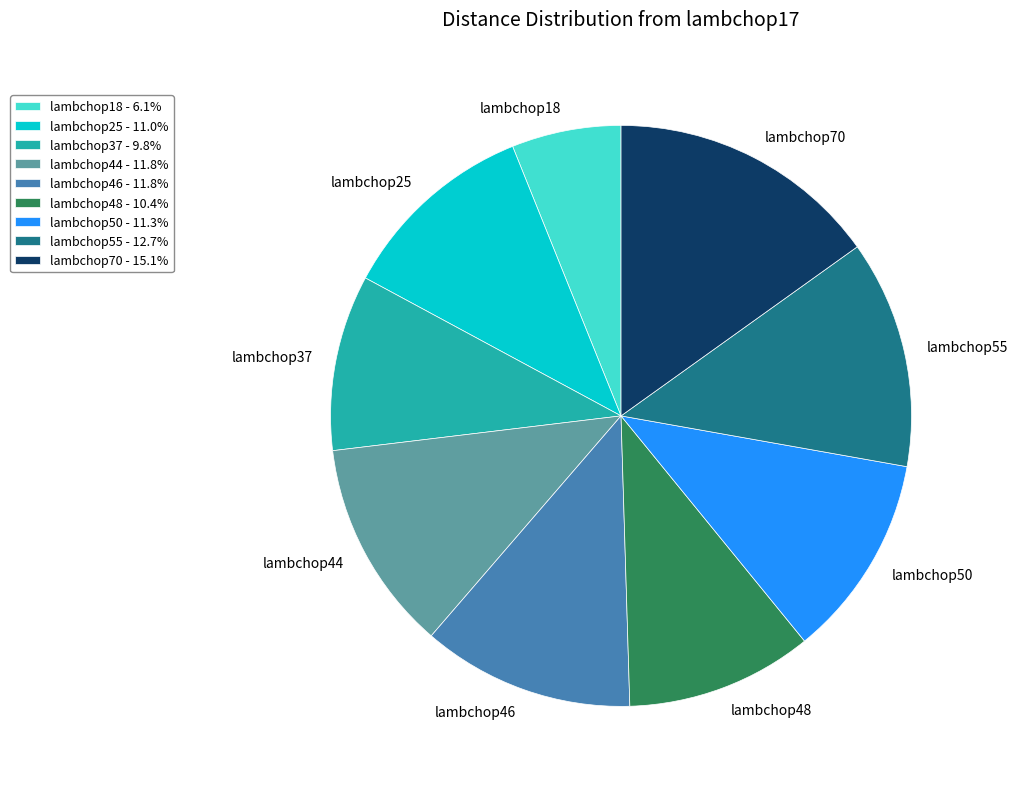

Does lambchop46 represent more than half of the total?

No